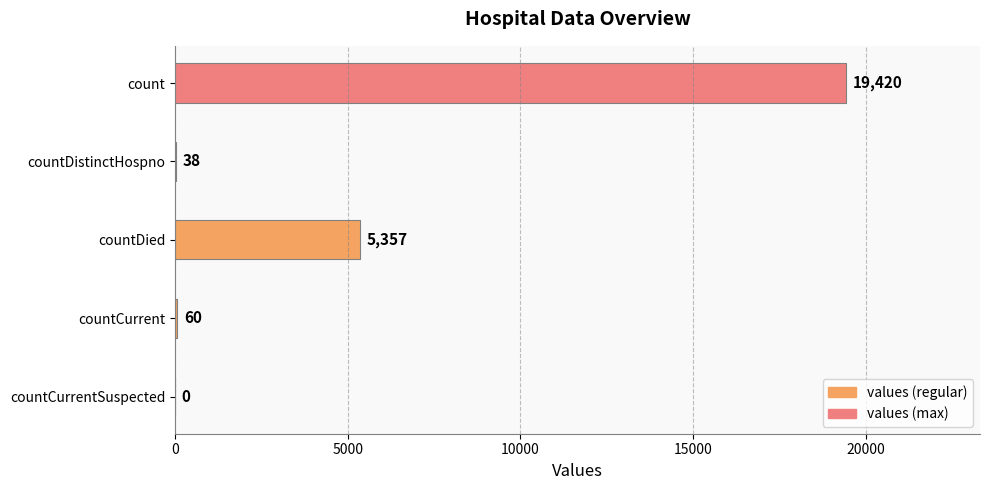

What is the greatest value displayed?

19420